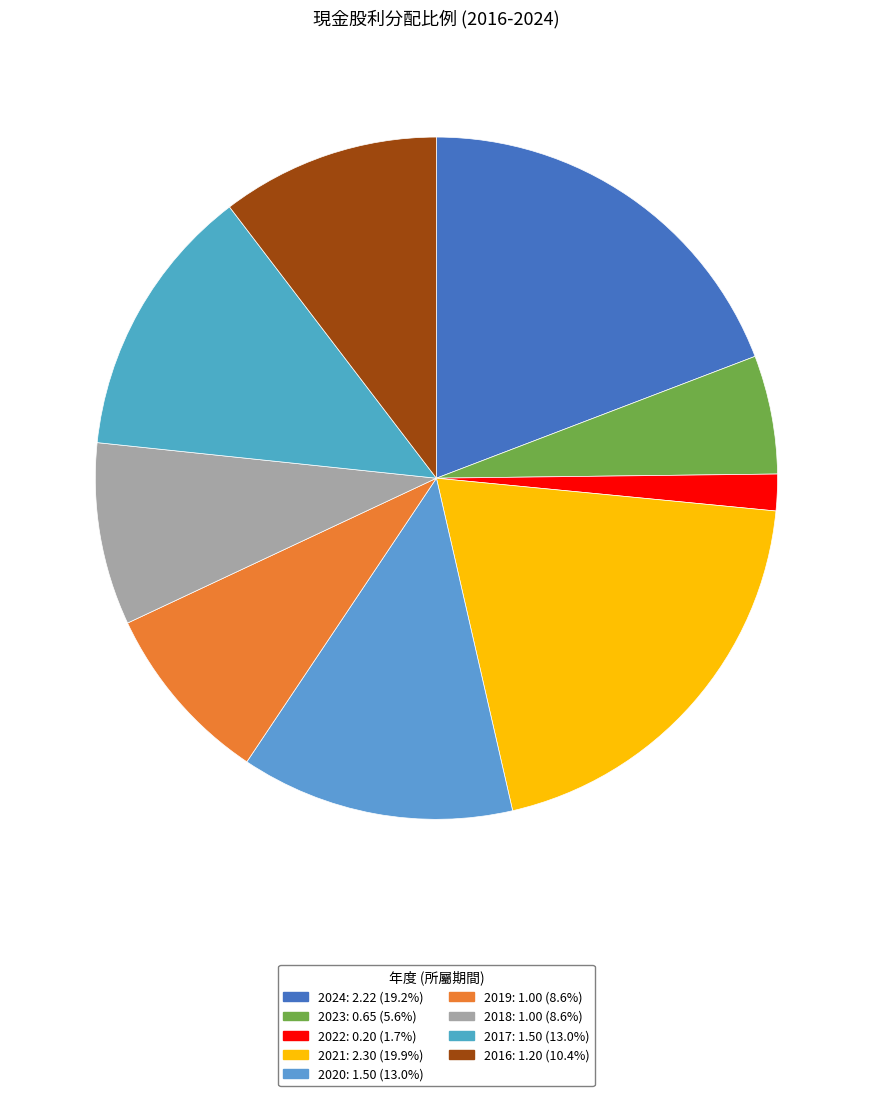

Count the number of slices in the pie.

9